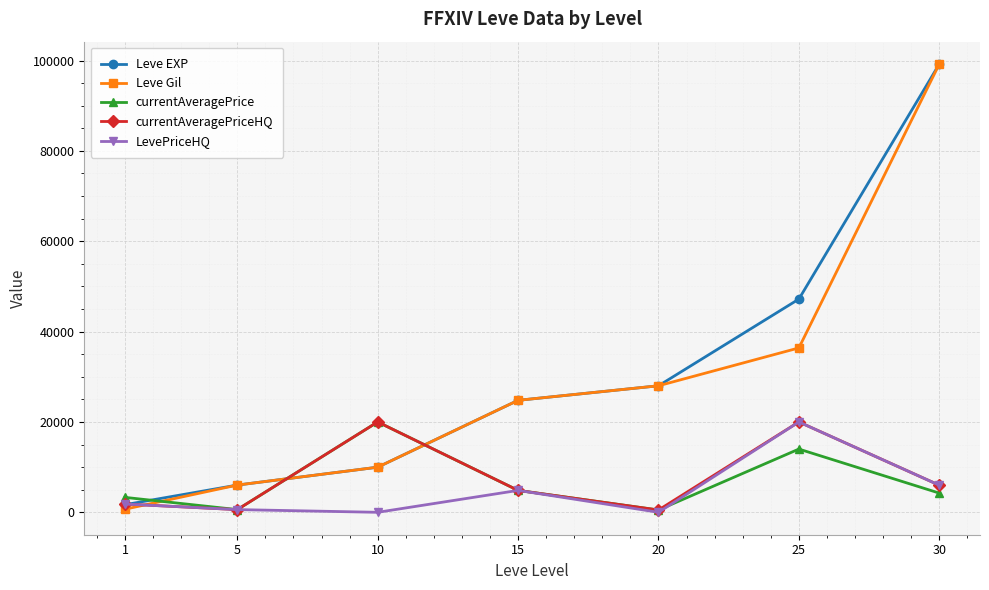

How many data points in Leve Gil are less than 24790?

3